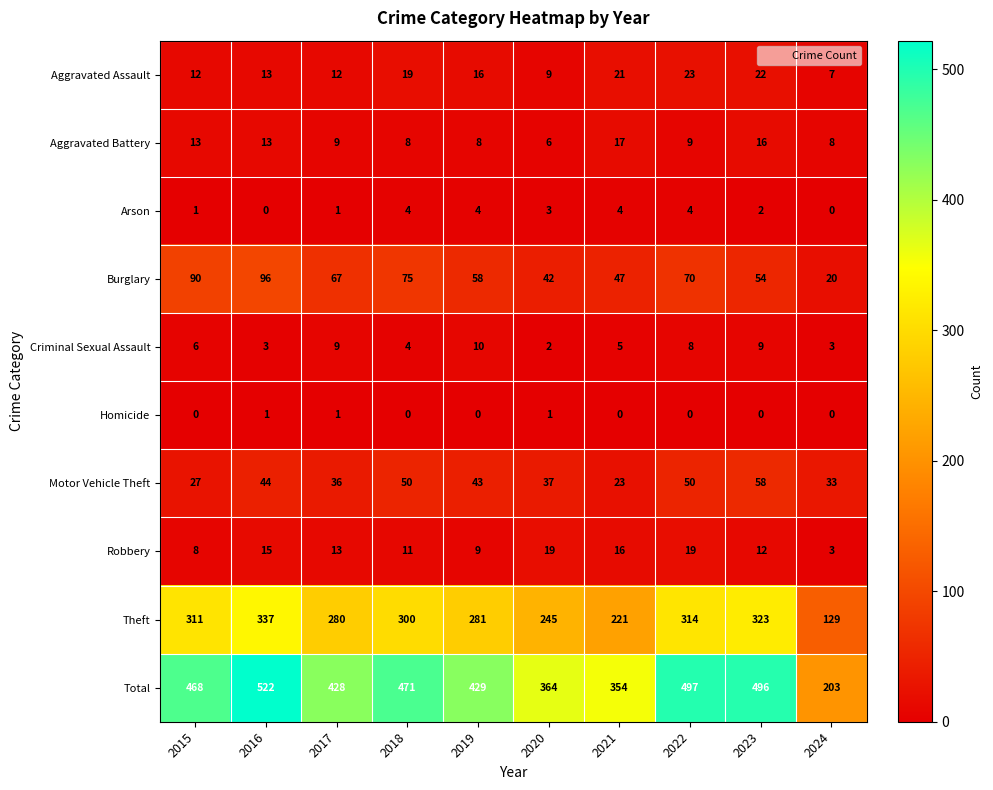

Which series changed the most between 2015 and 2017?

Total